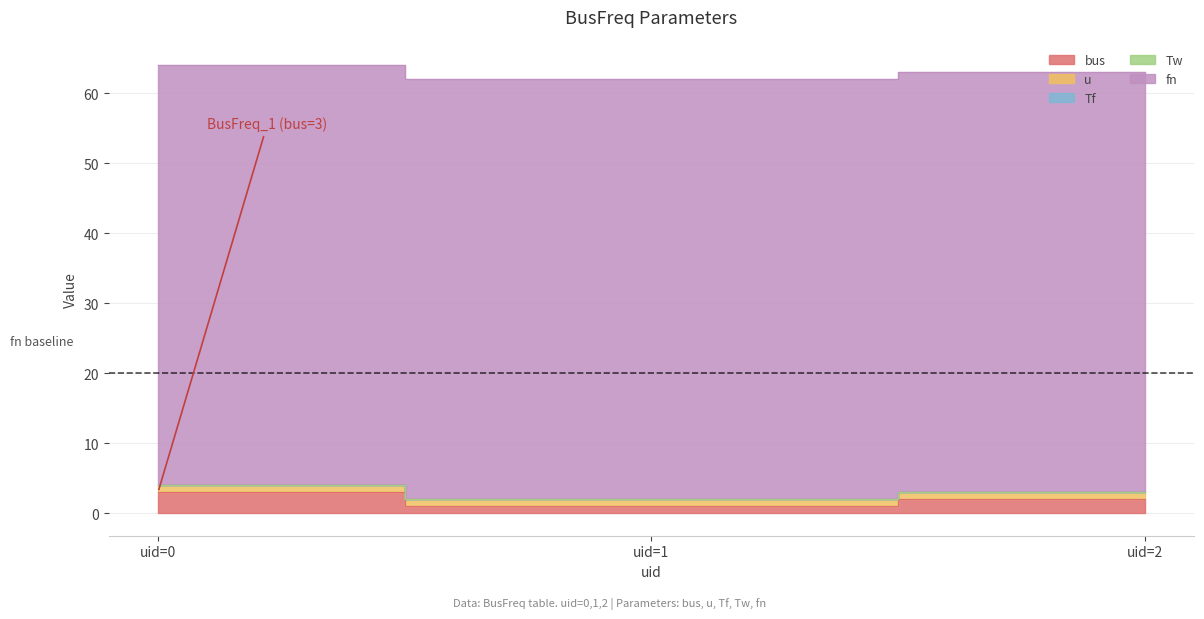

What is the value of the bus point at the 3rd from the left?

2.0